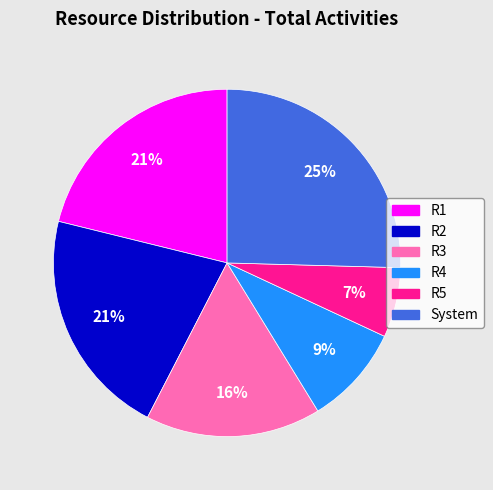

Do R1 and System together represent more than half of the pie?

No